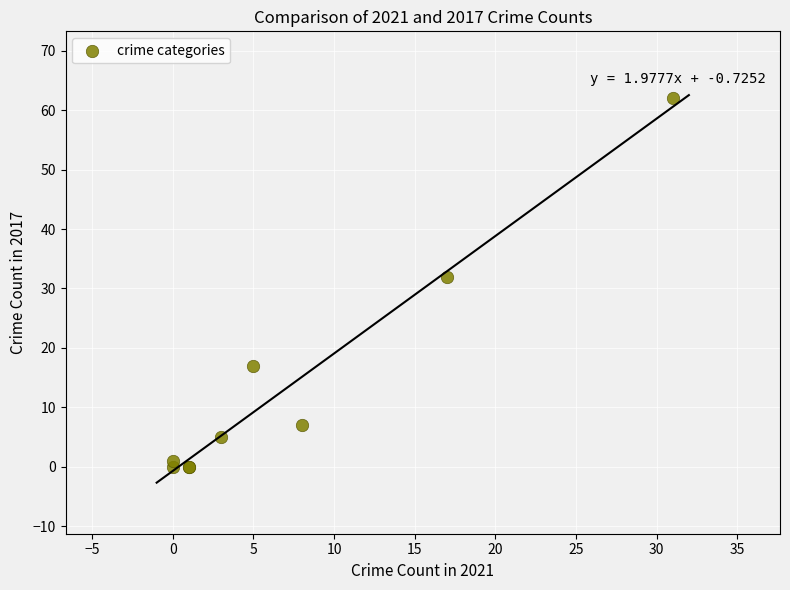

What Y value in the scatter plot is closest to 31?

32